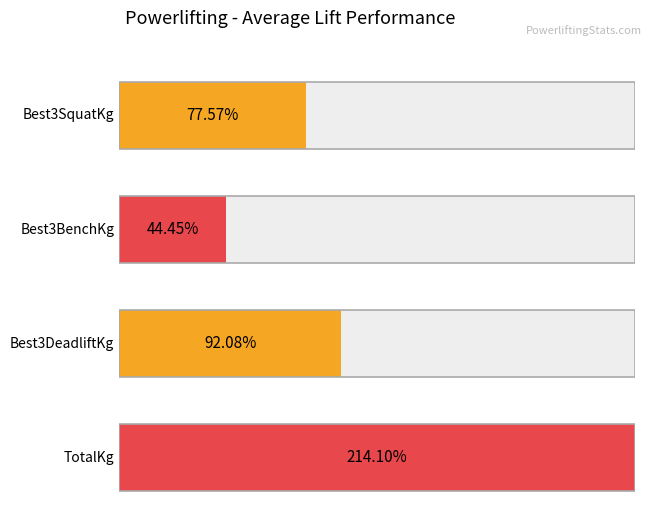

Are the bars grouped side by side (vs. stacked)?

Yes